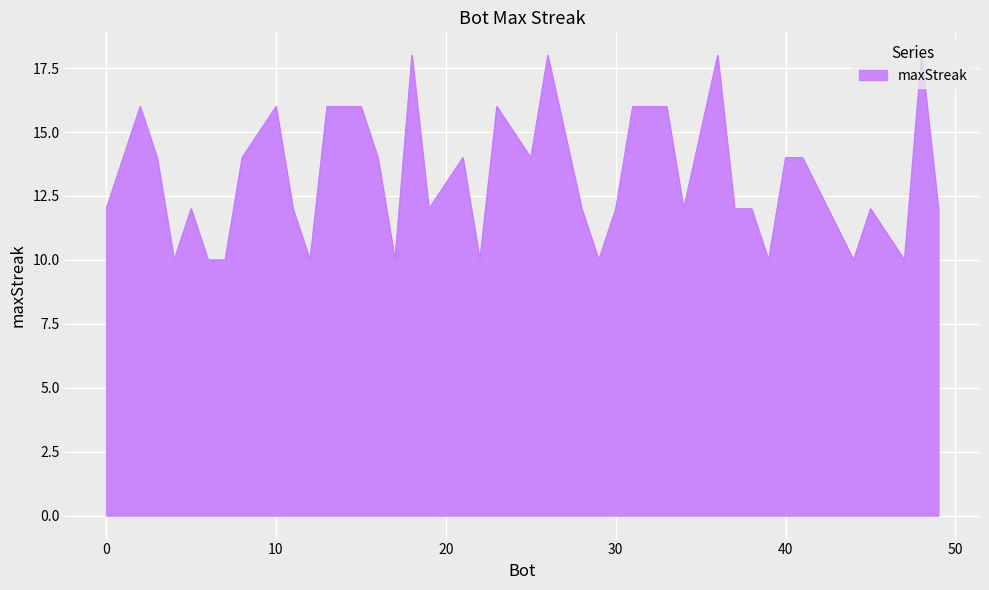

What is the difference between the maximum and minimum values?

8